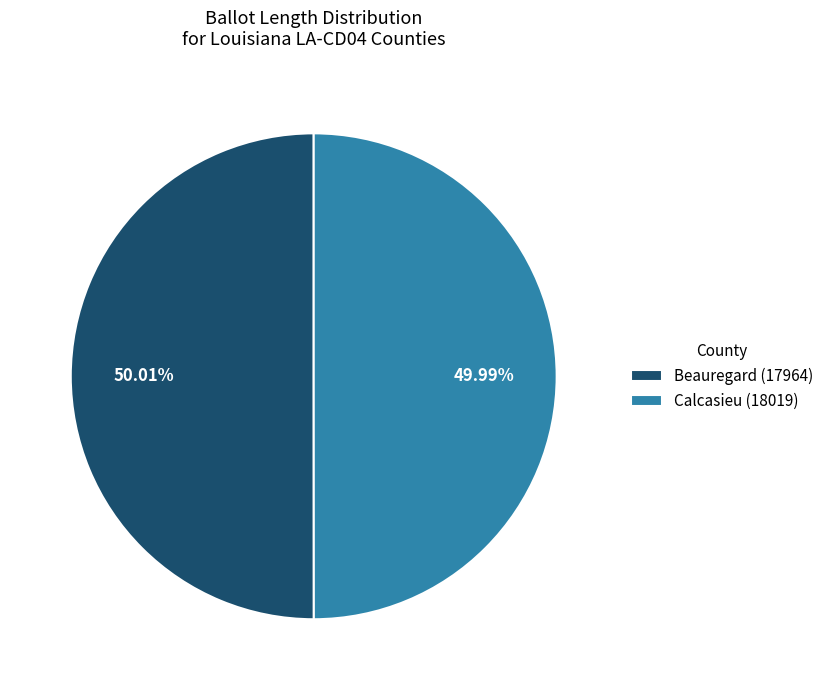

What is the ratio of the value at Beauregard (17964) to the value at Calcasieu (18019)?

1.0